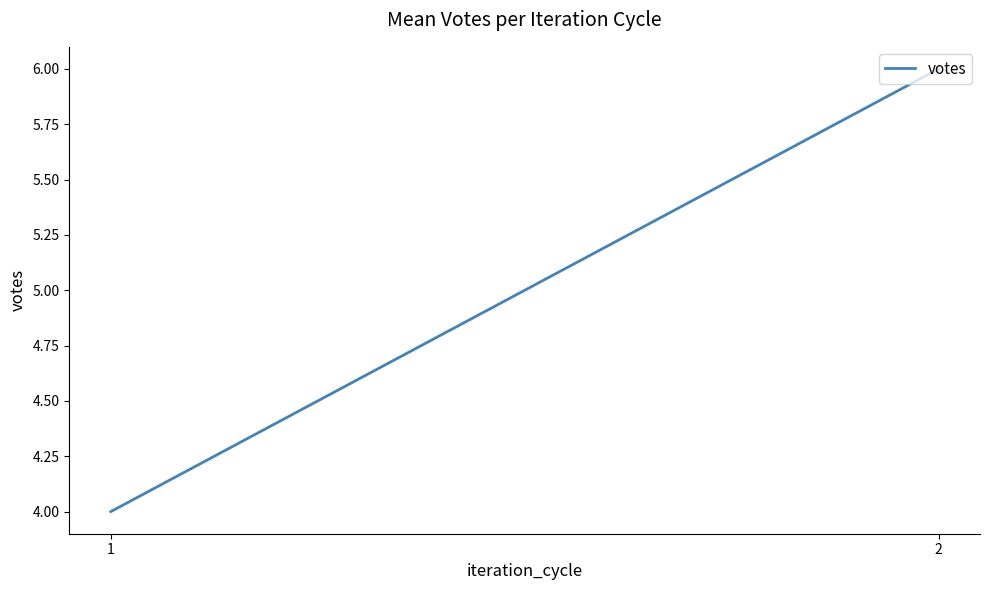

Reading left to right, transcribe all the data shown in this chart.

1=4	2=6